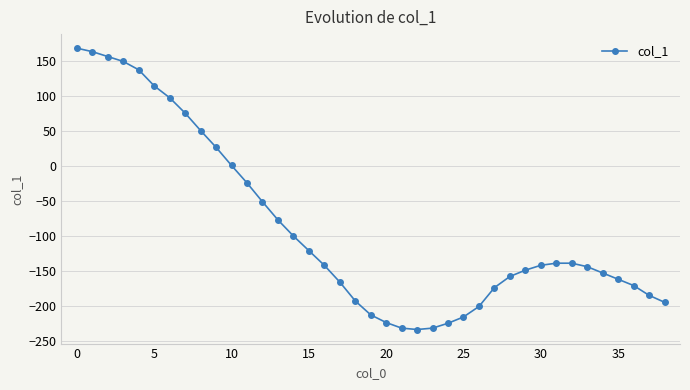

What is the value of the 10th point from the left?

27